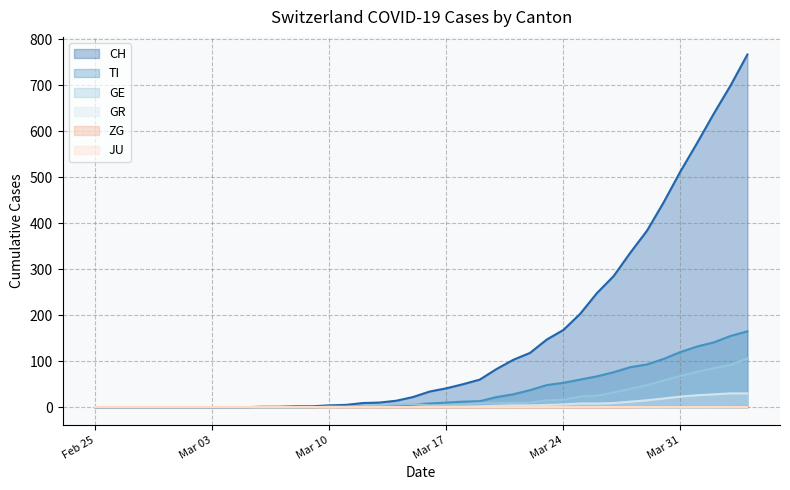

Which series has the largest range (max minus min)?

CH